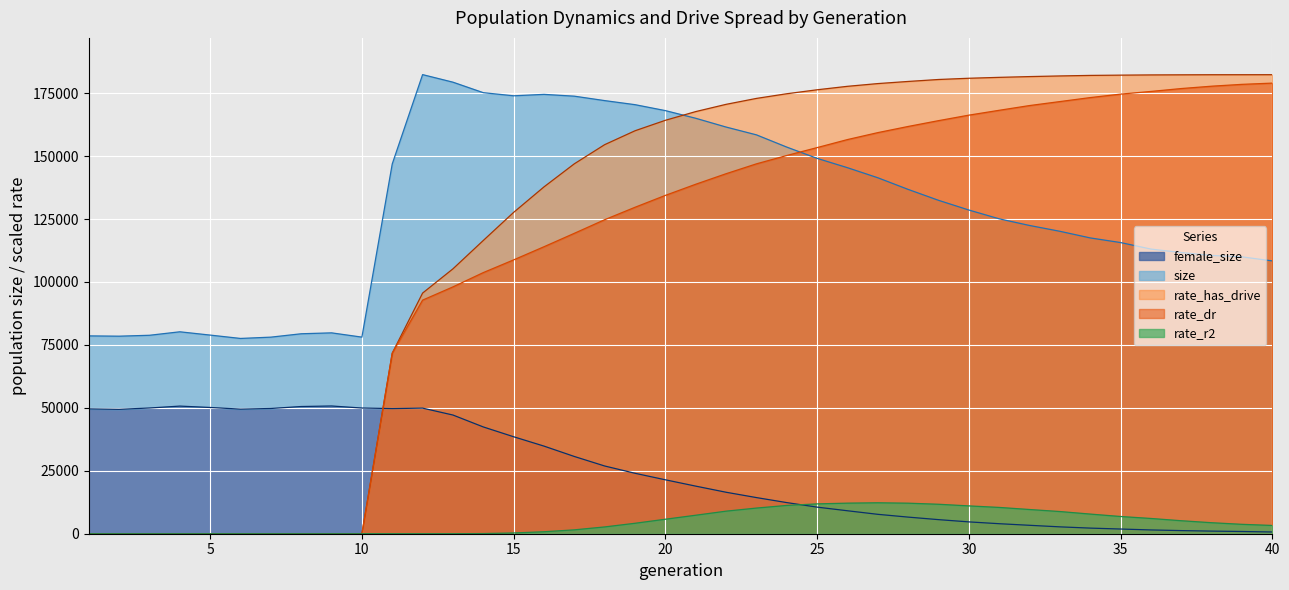

The value of rate_has_drive at 10 is 0.0. True or false?

True